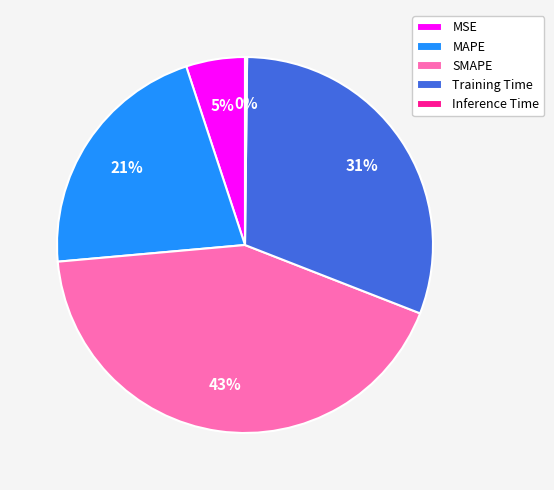

To the nearest percent, what is the average slice percentage?

20%